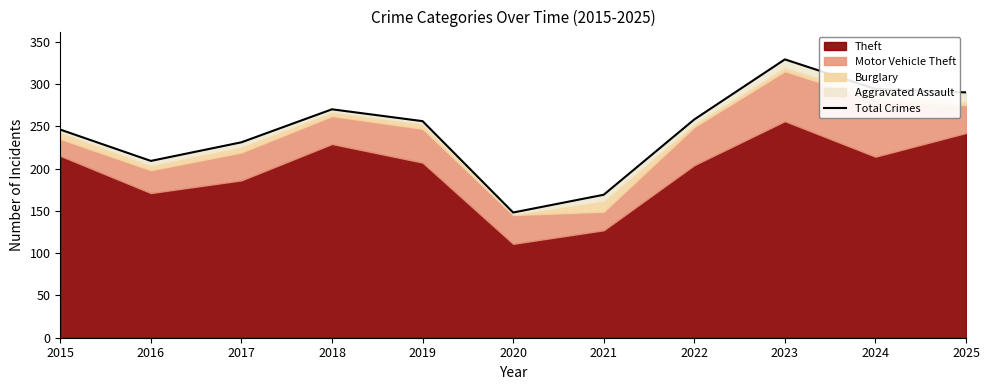

What is the smallest value displayed?

148